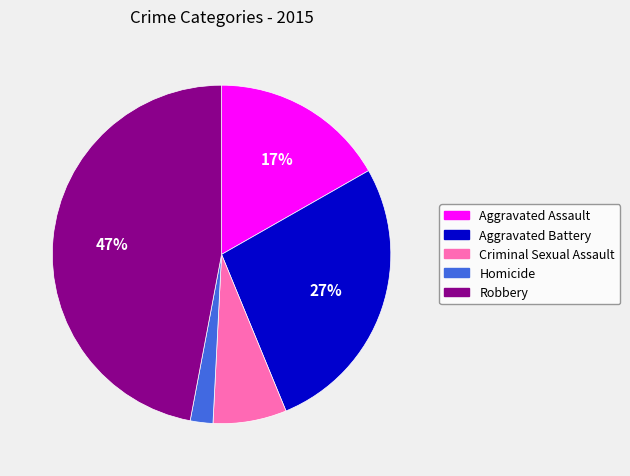

Is it true that Aggravated Assault is 31% of the pie?

False